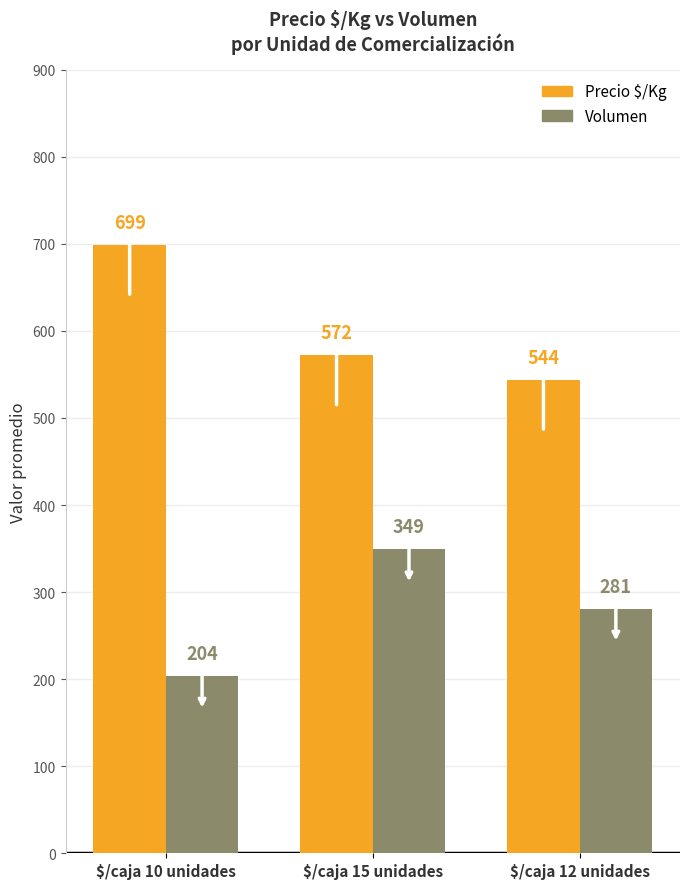

What is the difference between the maximum and minimum values in the Volumen series?

145